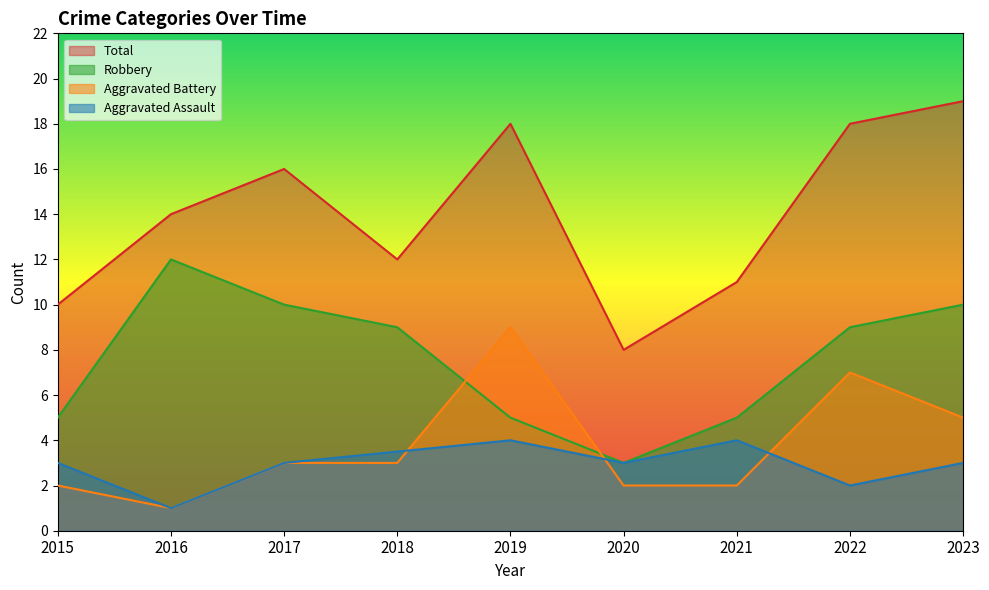

Rank the categories by Robbery value from lowest to highest.

2020, 2015, 2019, 2021, 2018, 2022, 2017, 2023, 2016